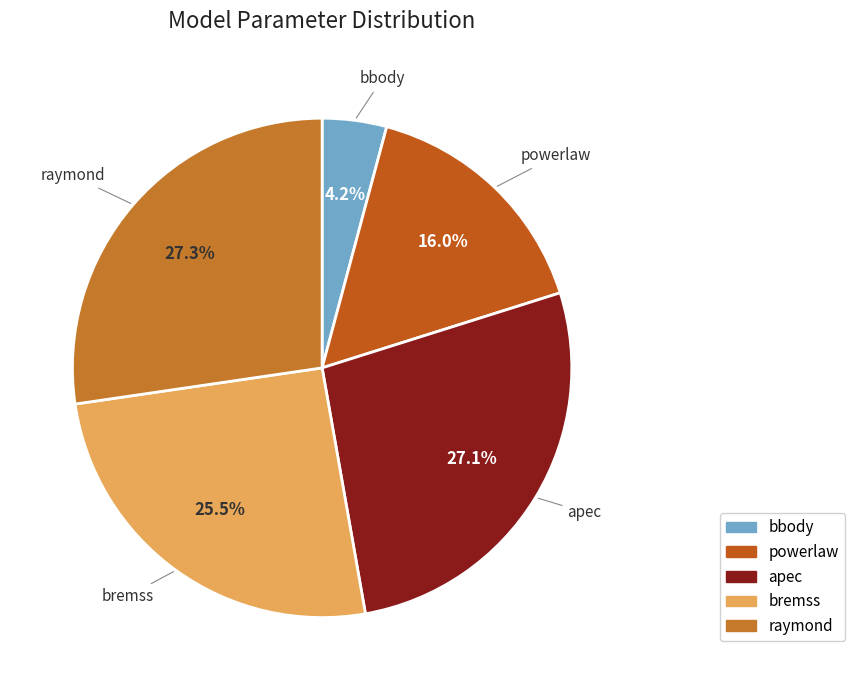

How many segments does this pie chart have?

5